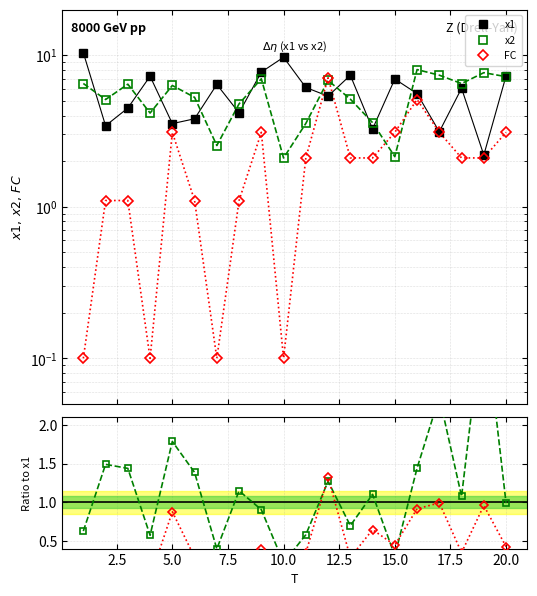

True or false: FC has a value of 0.6 at 20.0.

False